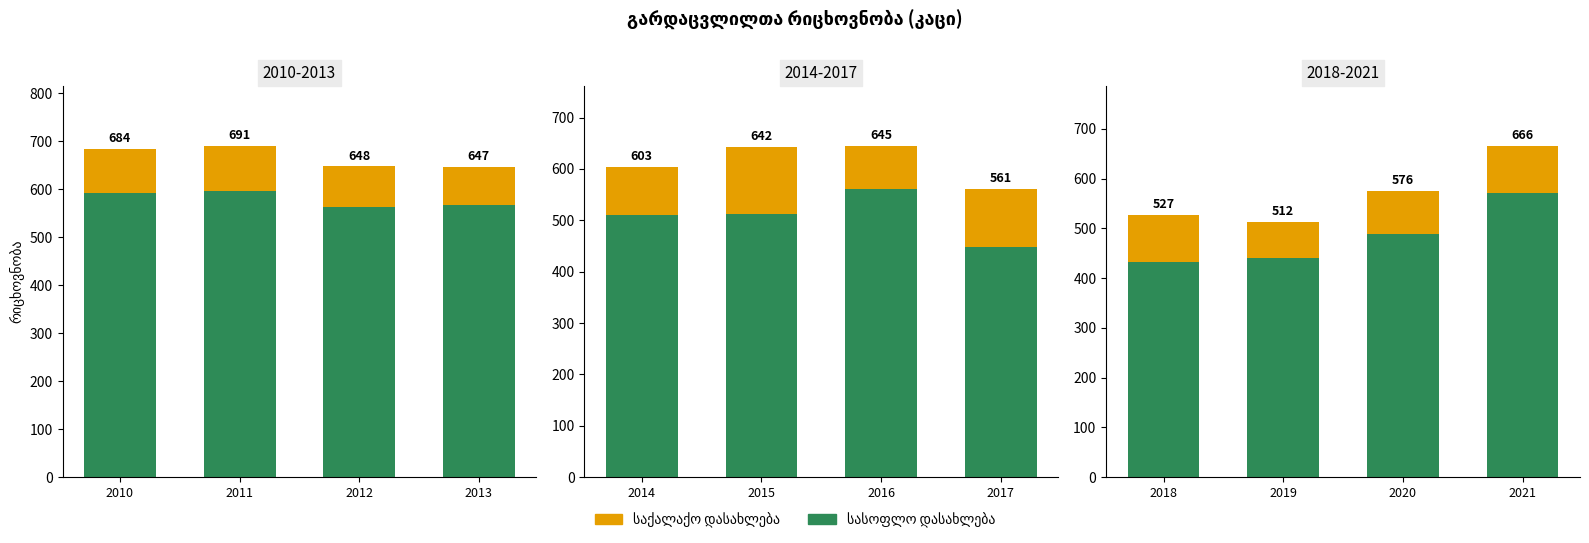

Which has a higher value, 2018 or 2019?

2019